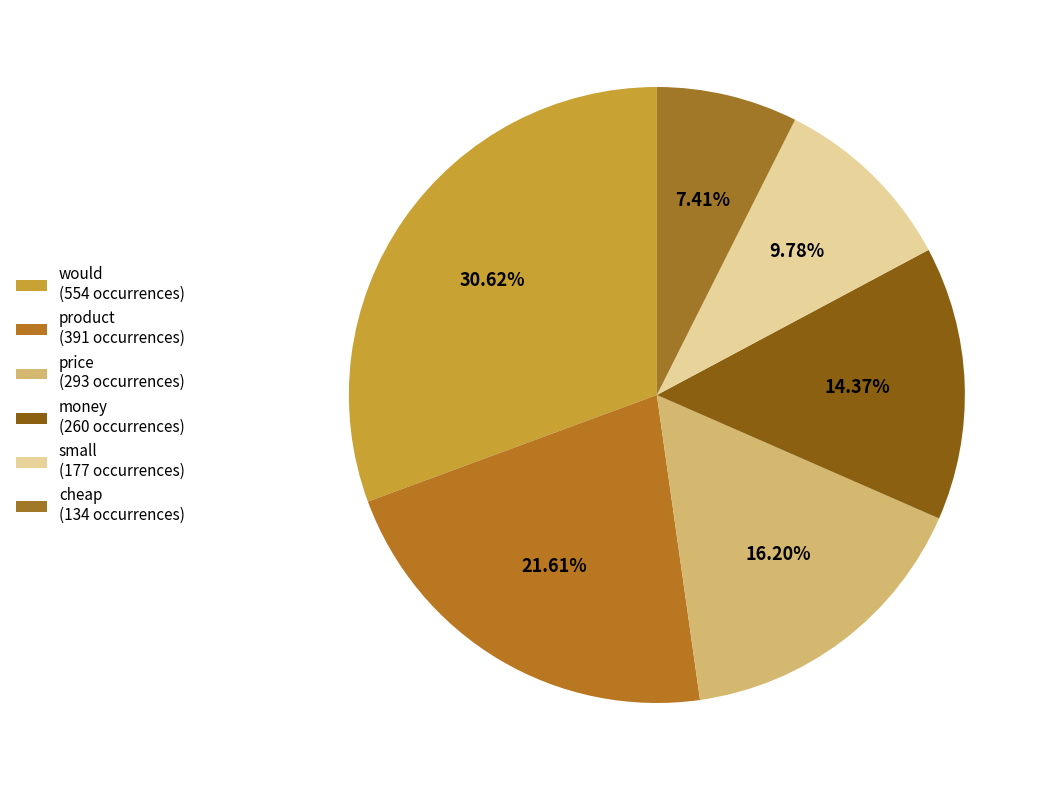

Count the number of slices in the pie.

6